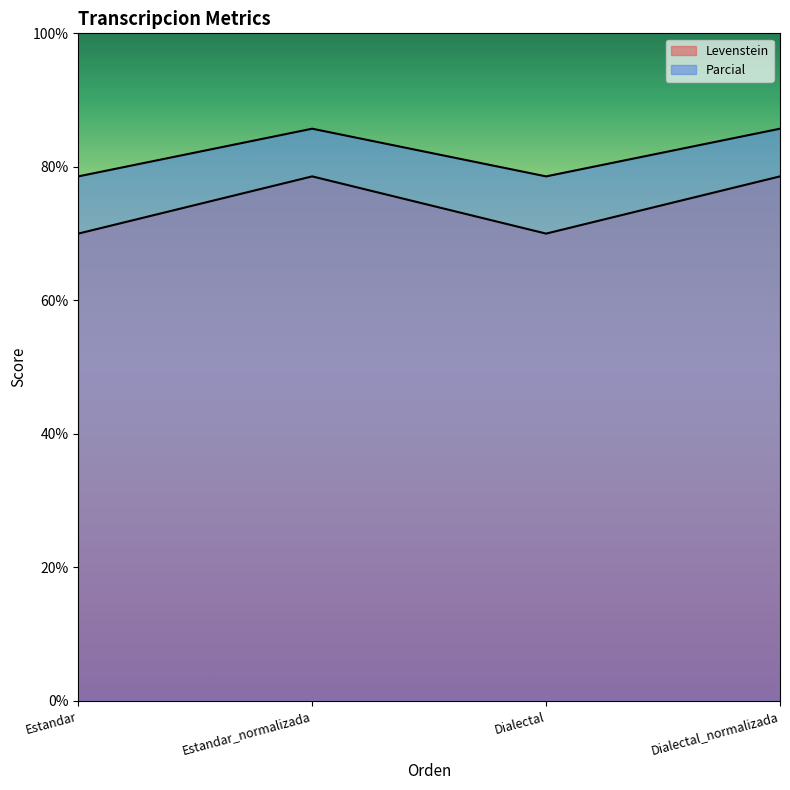

True or false: Levenstein and Parcial cross at least once.

False